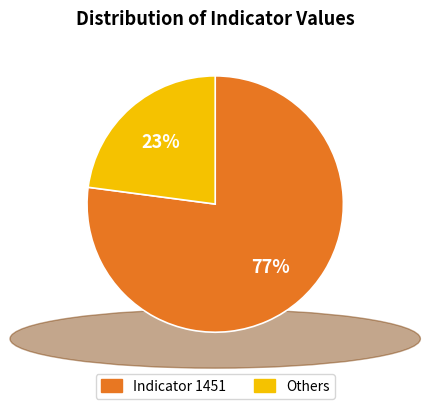

Is there a majority slice in this chart?

Yes